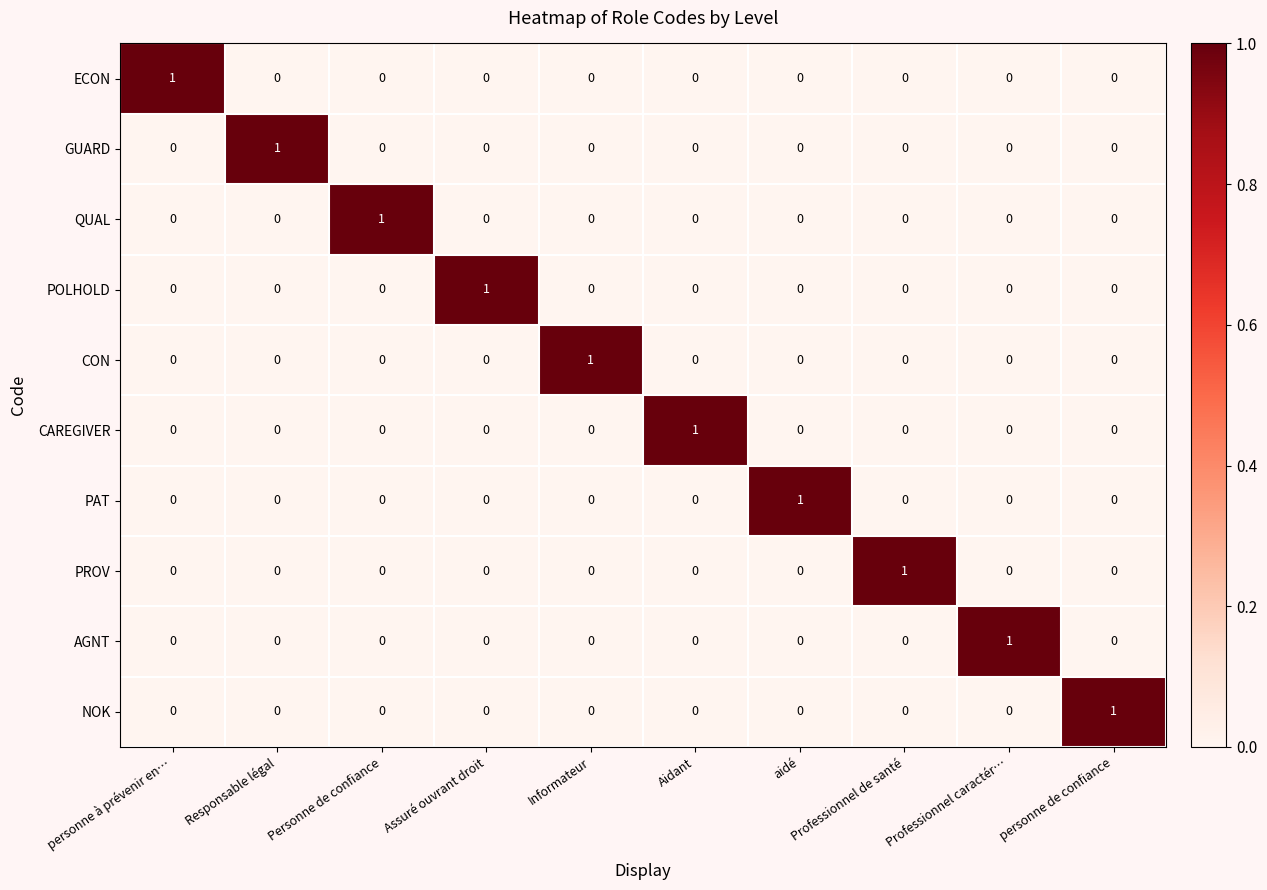

Is the value of CAREGIVER at personne à prévenir en… greater than the value of ECON at personne à prévenir en…?

No